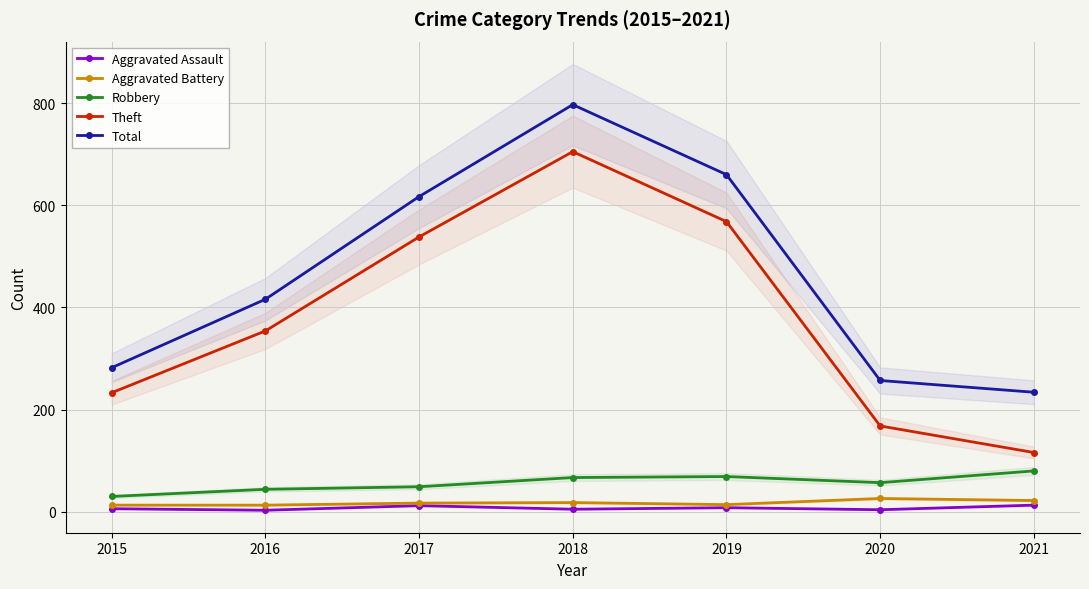

Does the chart display data point markers on the line(s)?

Yes